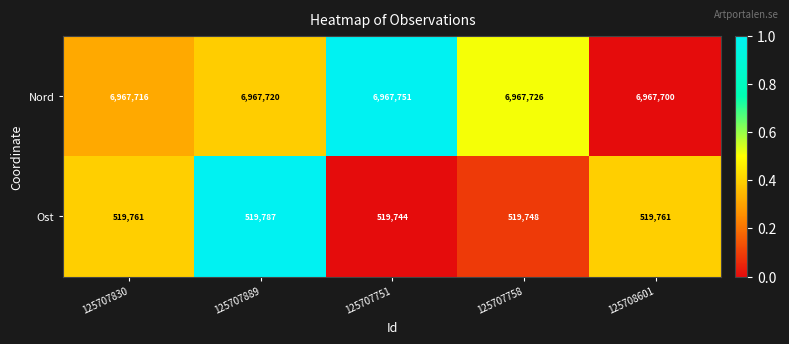

What is the difference between the maximum and minimum values in the Ost series?

43